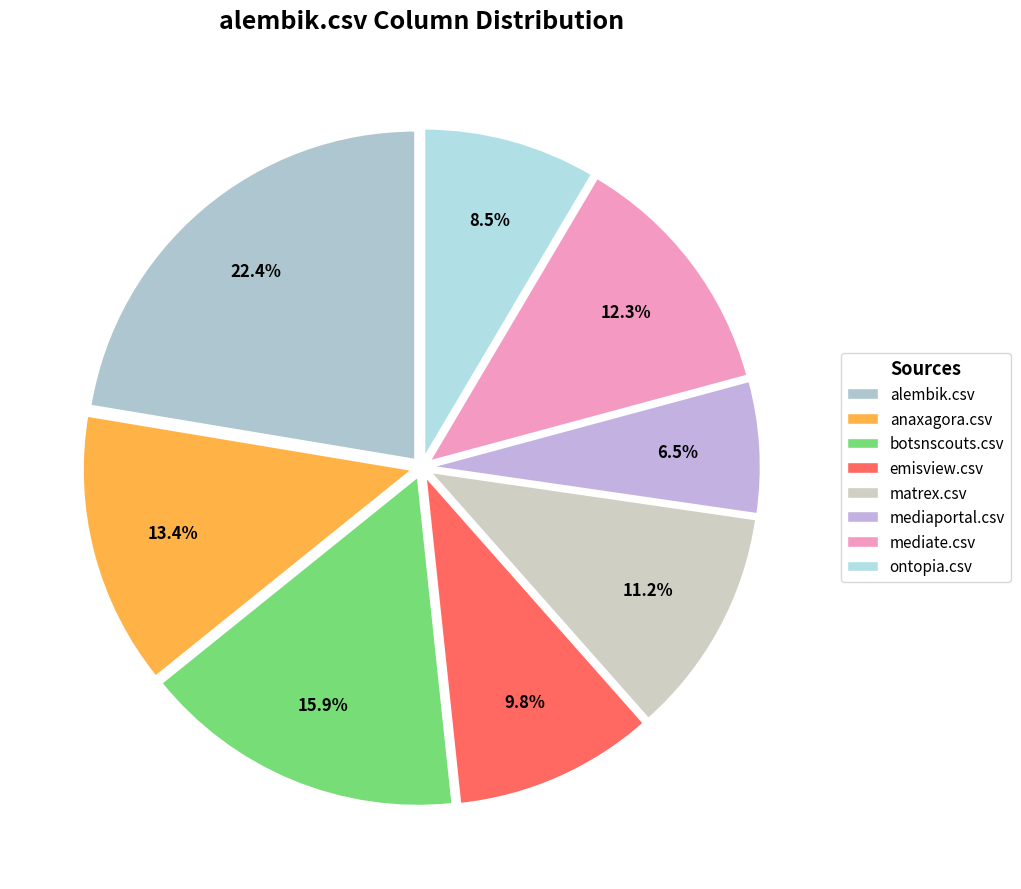

To the nearest percent, what is the average slice percentage?

12%